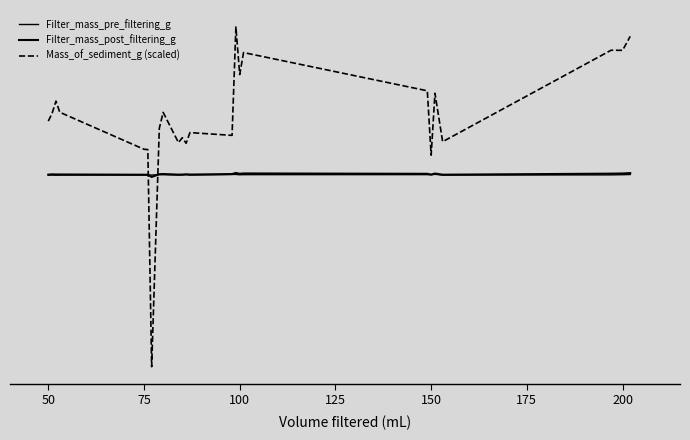

How many times do Filter_mass_pre_filtering_g and Filter_mass_post_filtering_g cross each other?

2